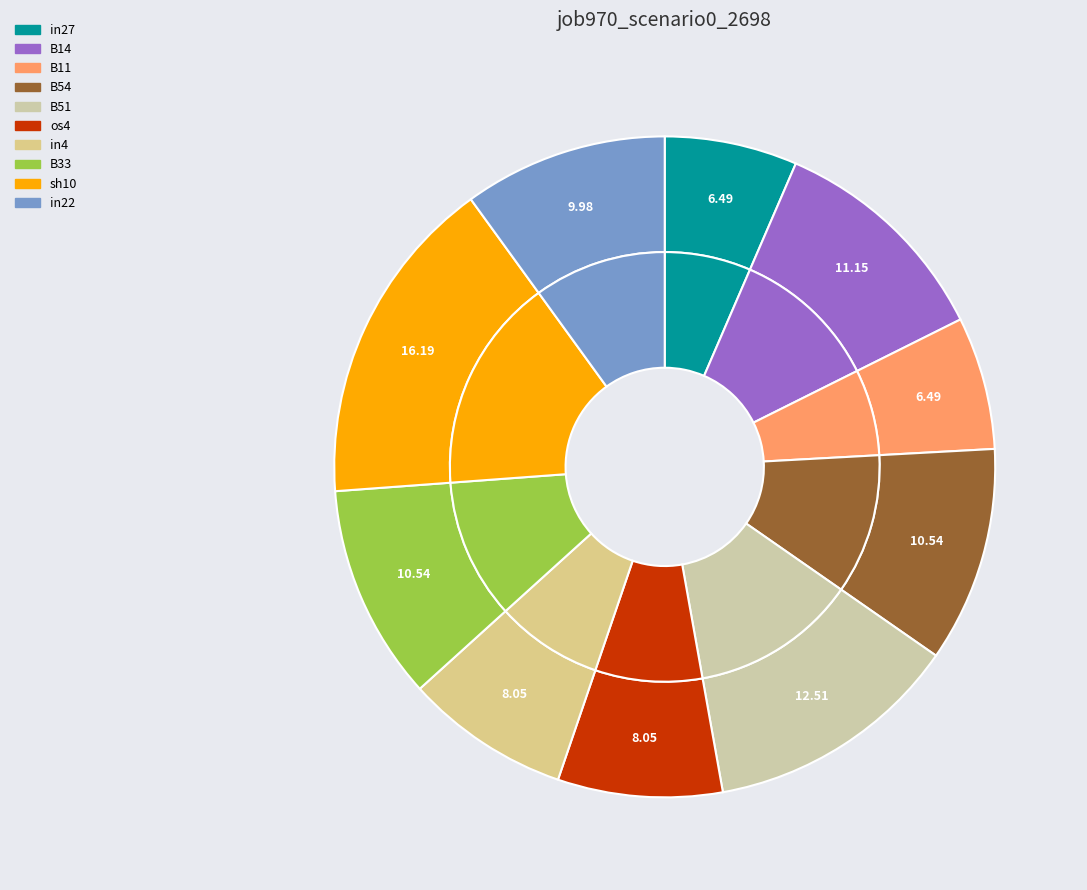

To the nearest percent, what portion does B54 represent?

11%